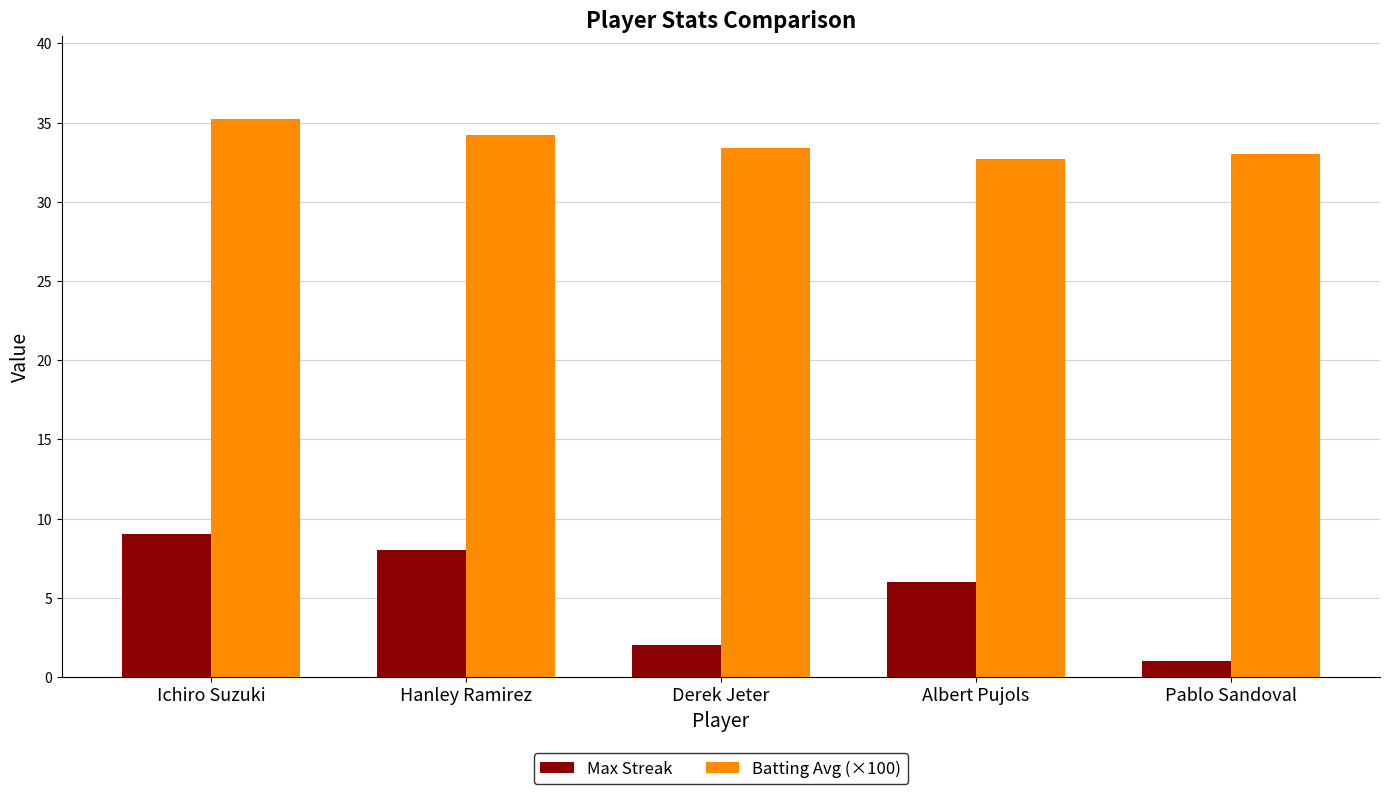

Reading left to right, transcribe all the data shown in this chart.

Max Streak: 9.0	8.0	2.0	6.0	1.0
Batting Avg (×100): 35.2	34.2	33.4	32.7	33.0